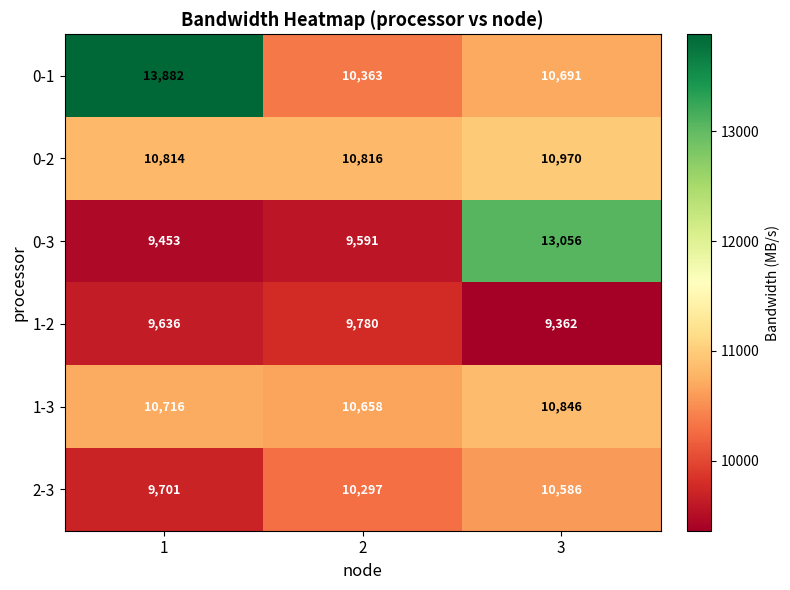

Is it true that 1-3 equals 16989 at 1?

False